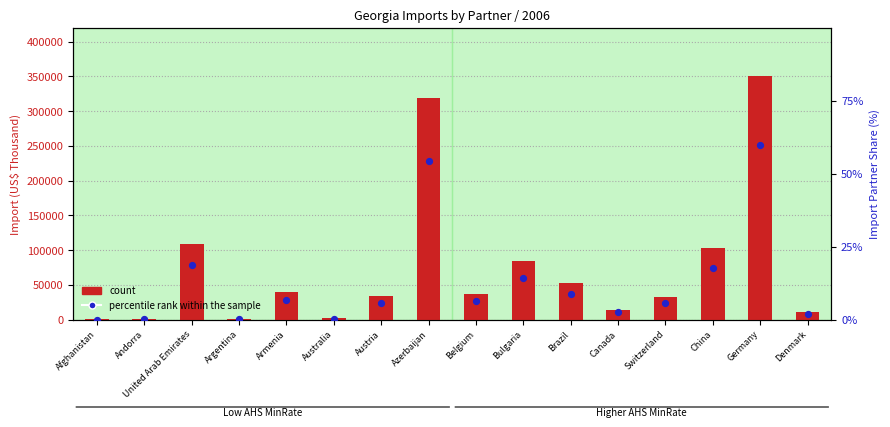

Is the value of count at Australia greater than the value of percentile rank within the sample at Azerbaijan?

Yes